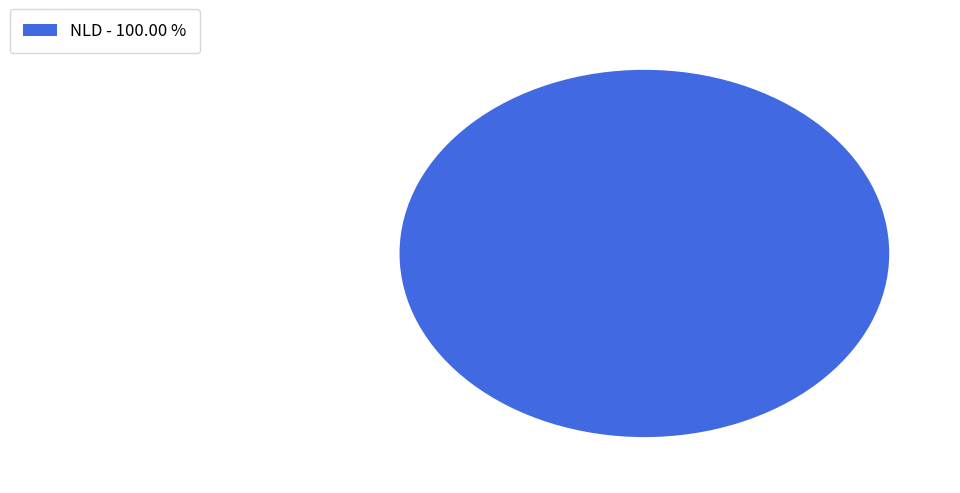

Is there any slice that represents more than half of the pie?

Yes